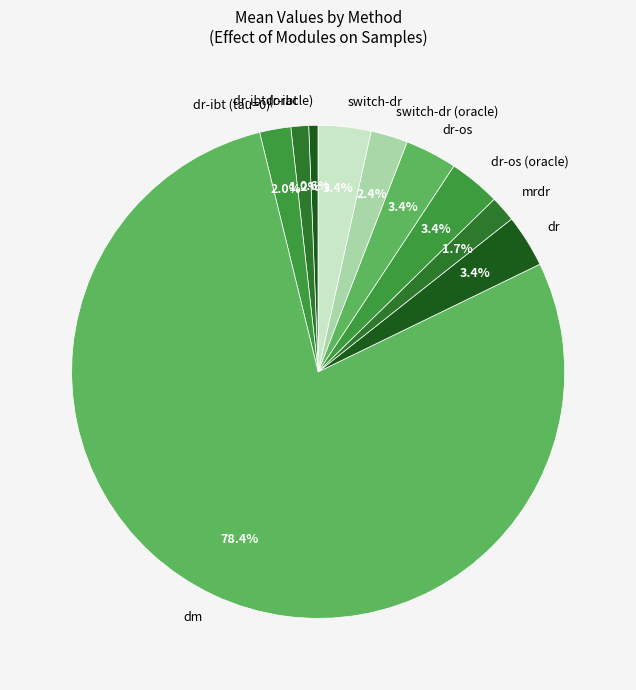

How much of the chart is everything except switch-dr?

96.6%